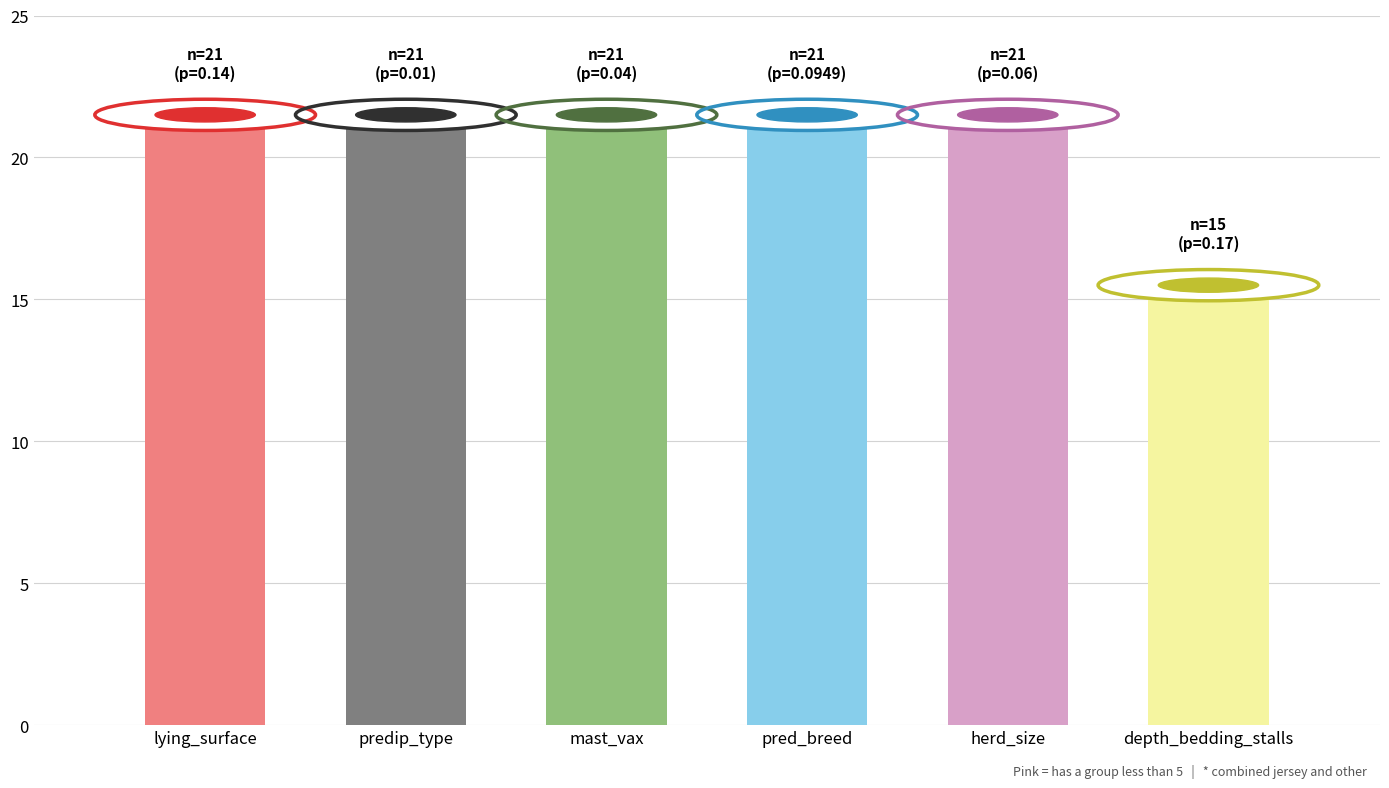

What is the maximum value shown in the chart?

21